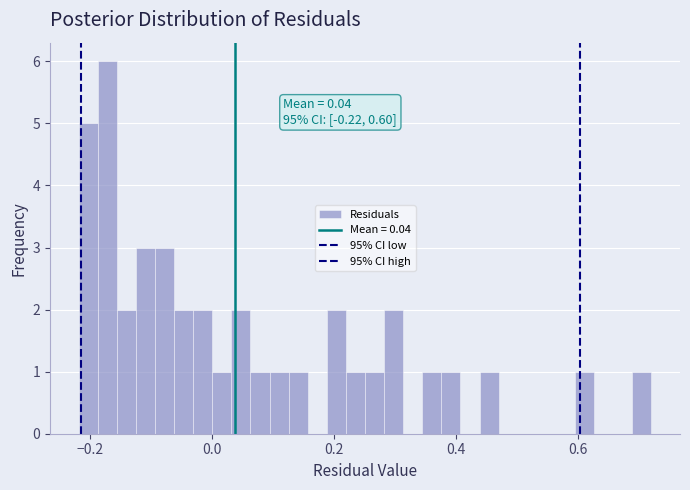

Around what value on the x-axis is the tallest bar? Give the approximate position of its centre, as read against the axis.

-0.18